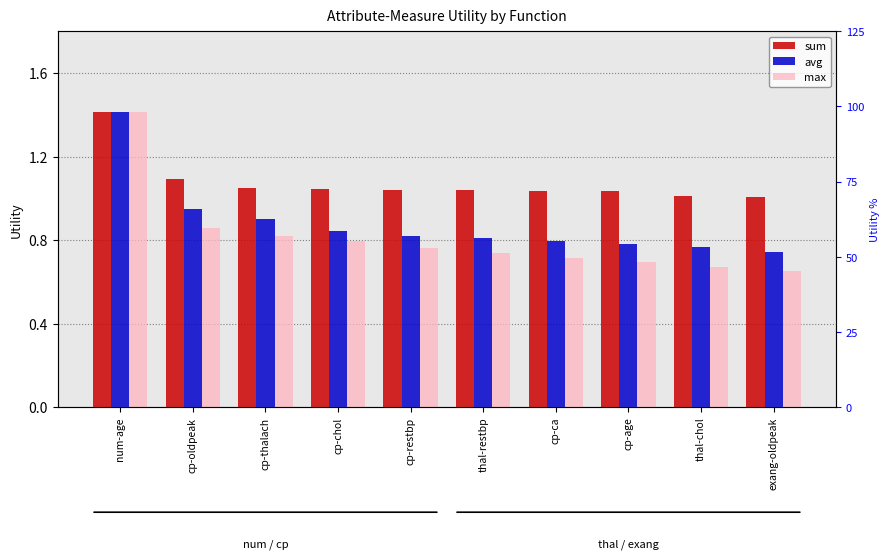

Reading right to left, what are all the values shown in this chart?

sum: exang-oldpeak=1.0	thal-chol=1.0	cp-age=1.0	cp-ca=1.0	thal-restbp=1.0	cp-restbp=1.0	cp-chol=1.0	cp-thalach=1.0	cp-oldpeak=1.1	num-age=1.4
avg: exang-oldpeak=0.7	thal-chol=0.8	cp-age=0.8	cp-ca=0.8	thal-restbp=0.8	cp-restbp=0.8	cp-chol=0.8	cp-thalach=0.9	cp-oldpeak=0.9	num-age=1.4
max: exang-oldpeak=0.7	thal-chol=0.7	cp-age=0.7	cp-ca=0.7	thal-restbp=0.7	cp-restbp=0.8	cp-chol=0.8	cp-thalach=0.8	cp-oldpeak=0.9	num-age=1.4